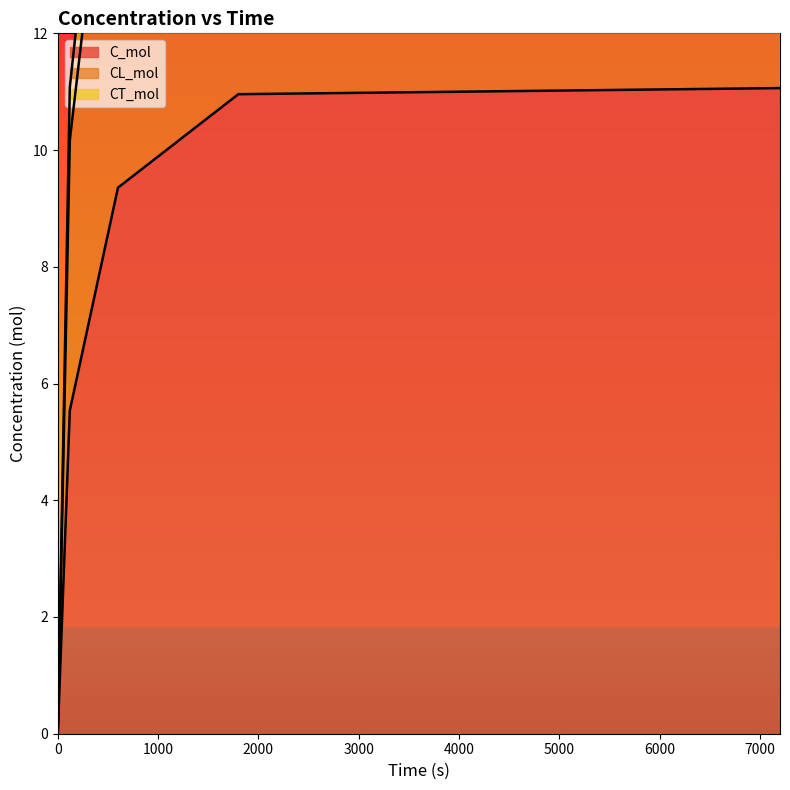

True or false: C_mol and CL_mol cross at least once.

False